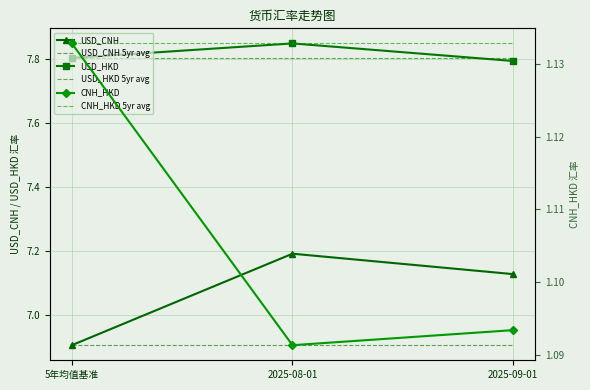

What is the sum of all USD_CNH 5yr avg values?

20.7